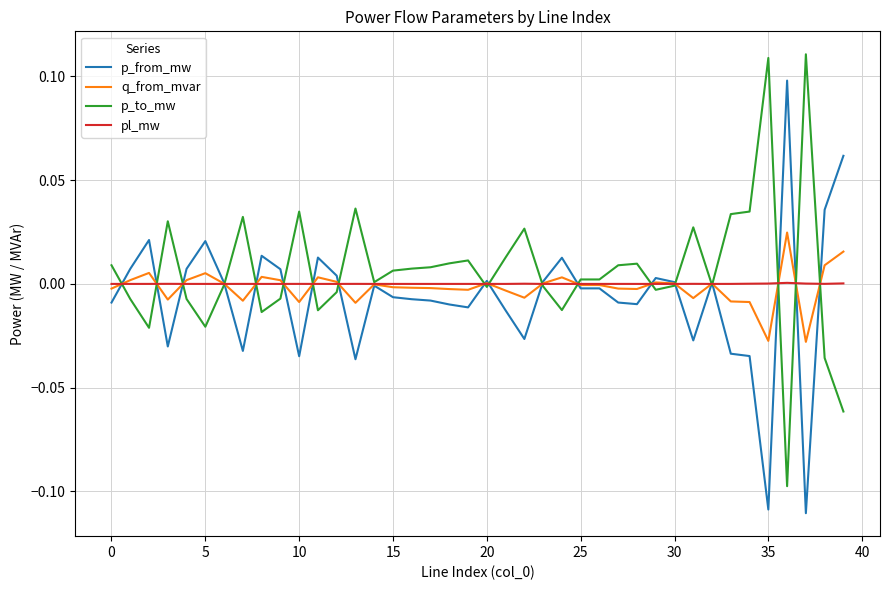

After their last crossing, which series has the higher values: q_from_mvar or p_from_mw?

p_from_mw